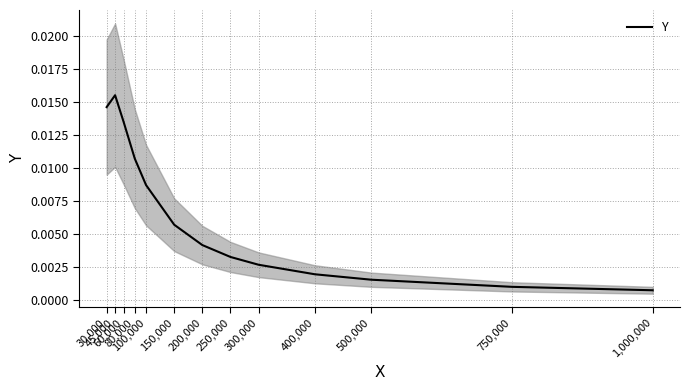

Rank the categories by value from highest to lowest.

45,000, 30,000, 60,000, 80,000, 100,000, 150,000, 200,000, 250,000, 300,000, 400,000, 500,000, 750,000, 1,000,000